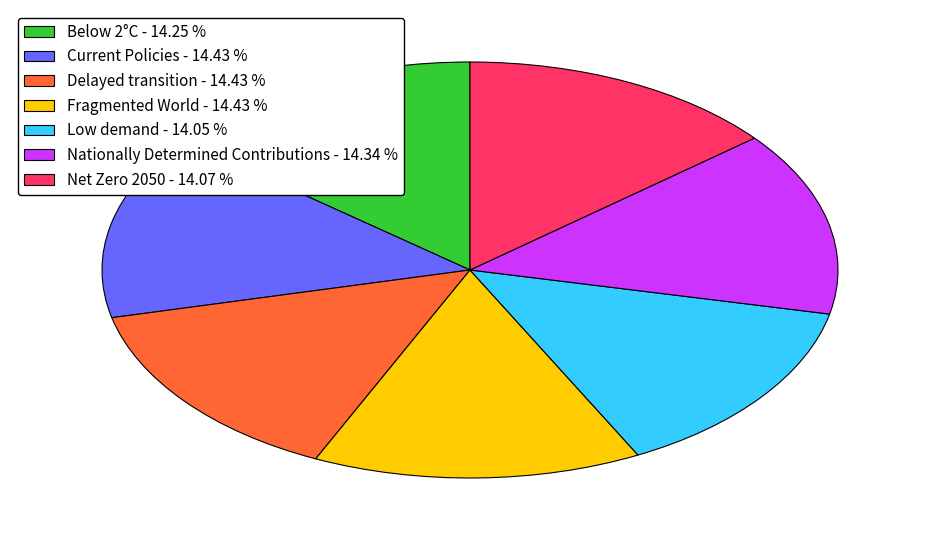

Is there a majority slice in this chart?

No